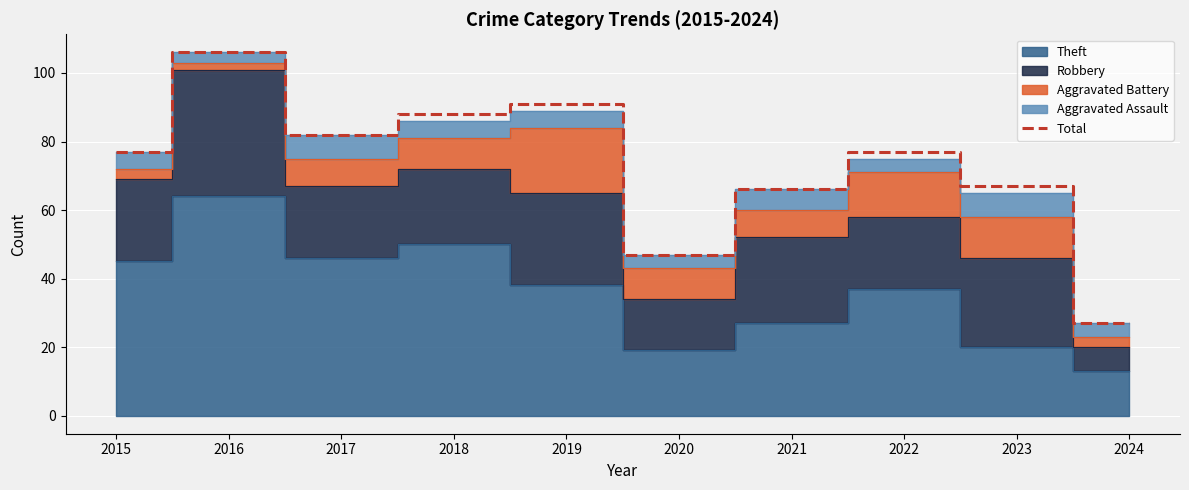

Count the number of values greater than 77.

4